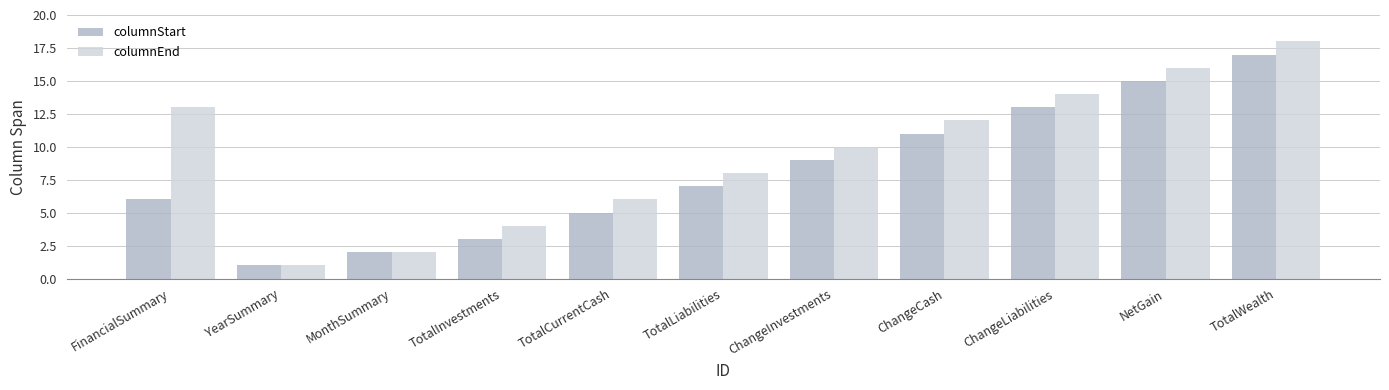

Does the chart contain any negative values?

No